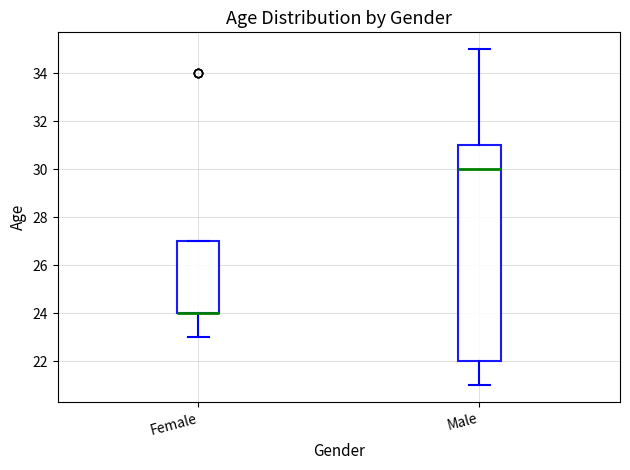

Reading left to right, read every box against the y-axis: the position of its median line, the range the box covers, and the ends of its whiskers. The values are not printed on the chart, so give them approximately, as read against the axis.

Female: median 24 (drawn on the box's lower edge), box 24 to 27, whiskers 23 to 27
Male: median 30, box 22 to 31, whiskers 21 to 35